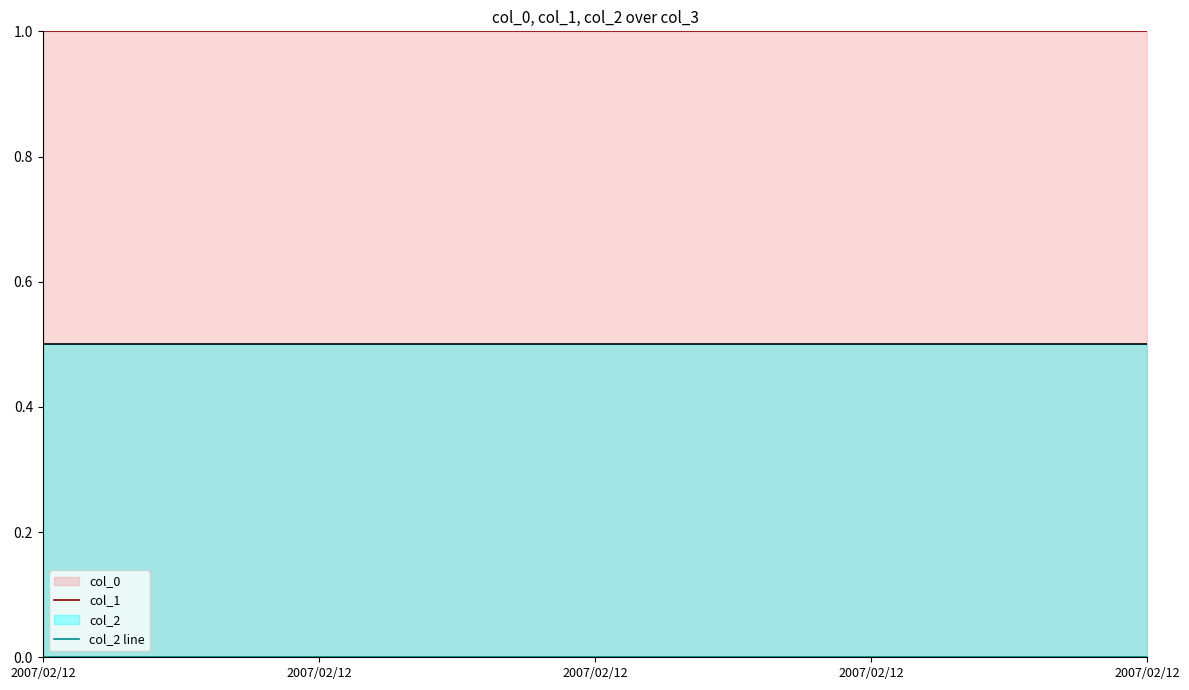

True or false: col_1 and col_2 line cross at least once.

False